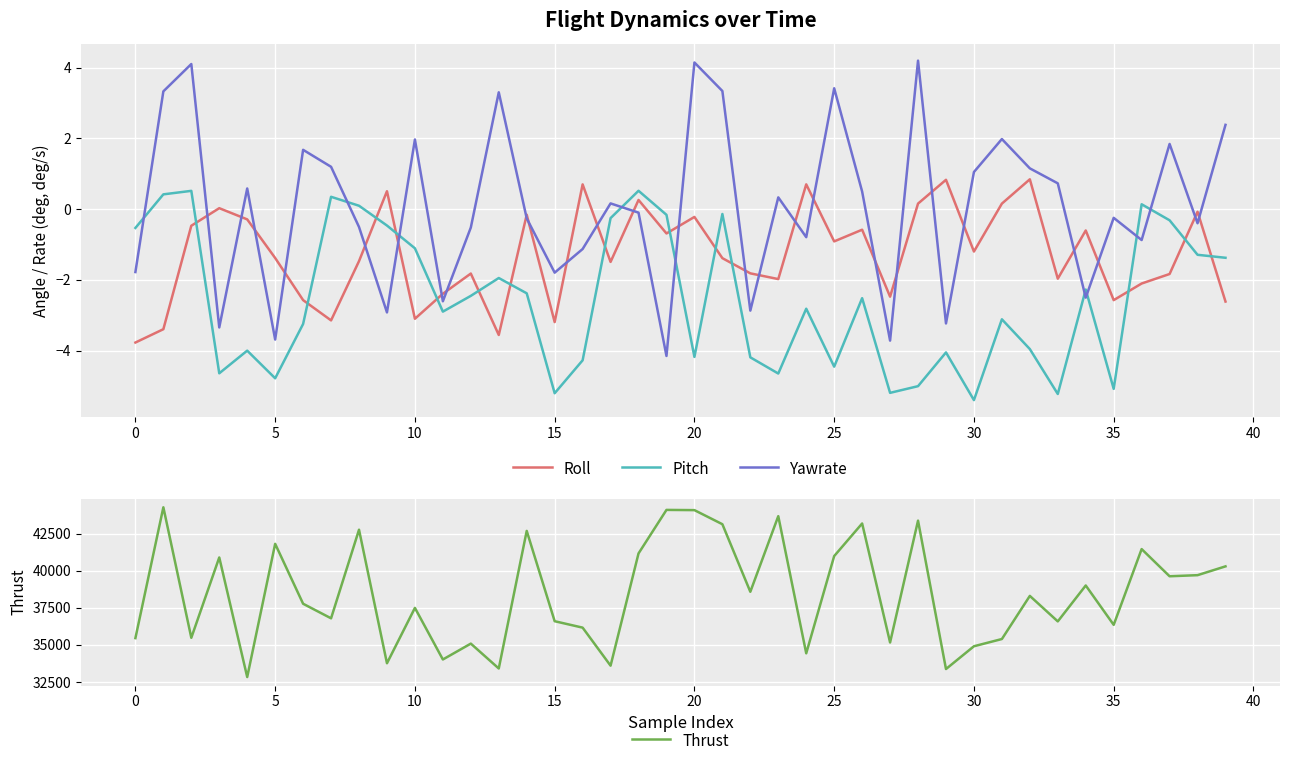

True or false: Thrust and Pitch intersect in this chart.

False